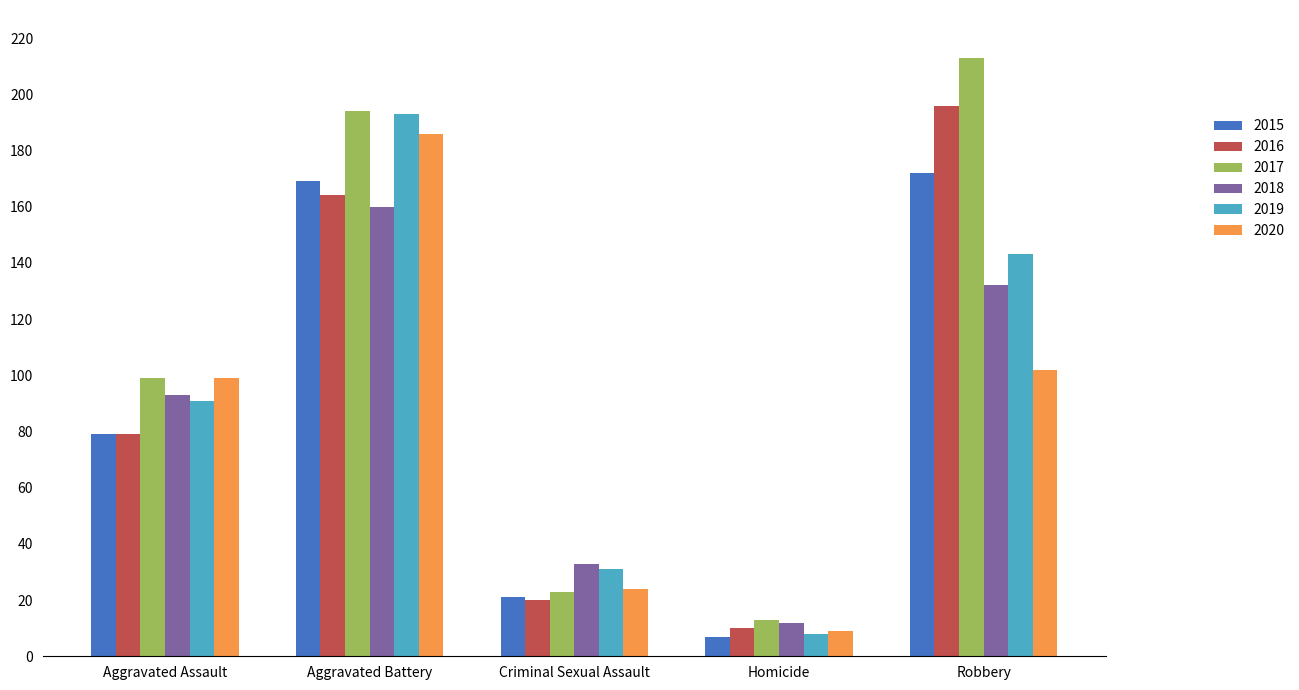

What is the total value across all series at Homicide?

59